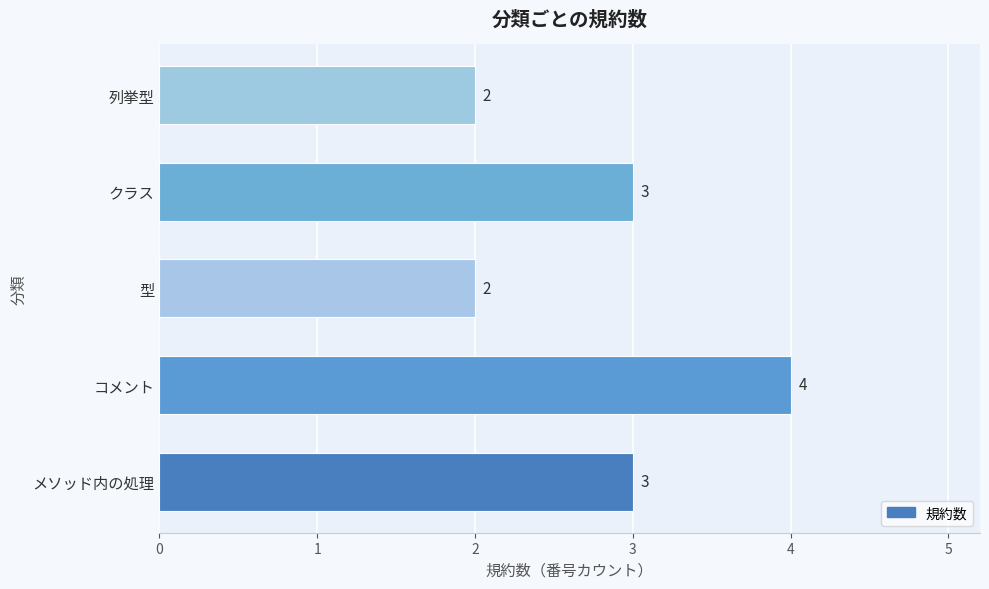

Reading bottom to top, transcribe all the data shown in this chart.

3	4	2	3	2